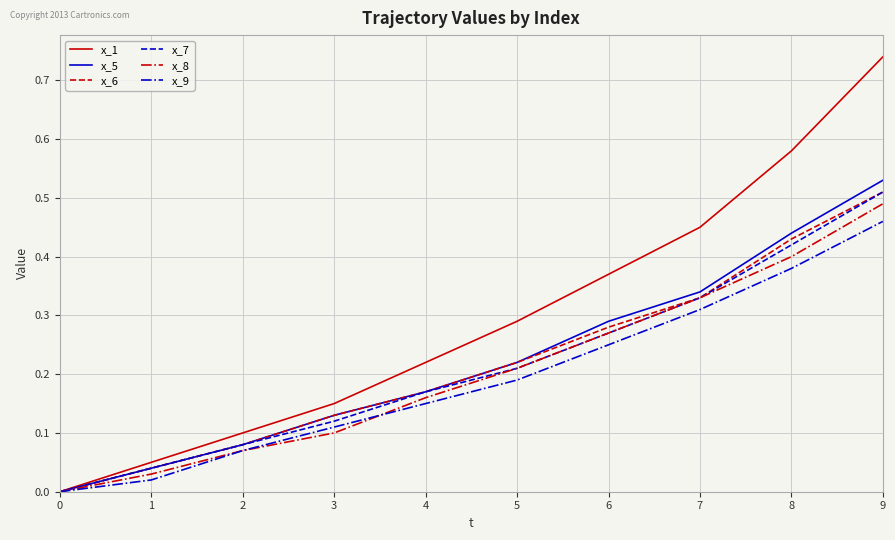

Which series has the widest spread of values?

x_1